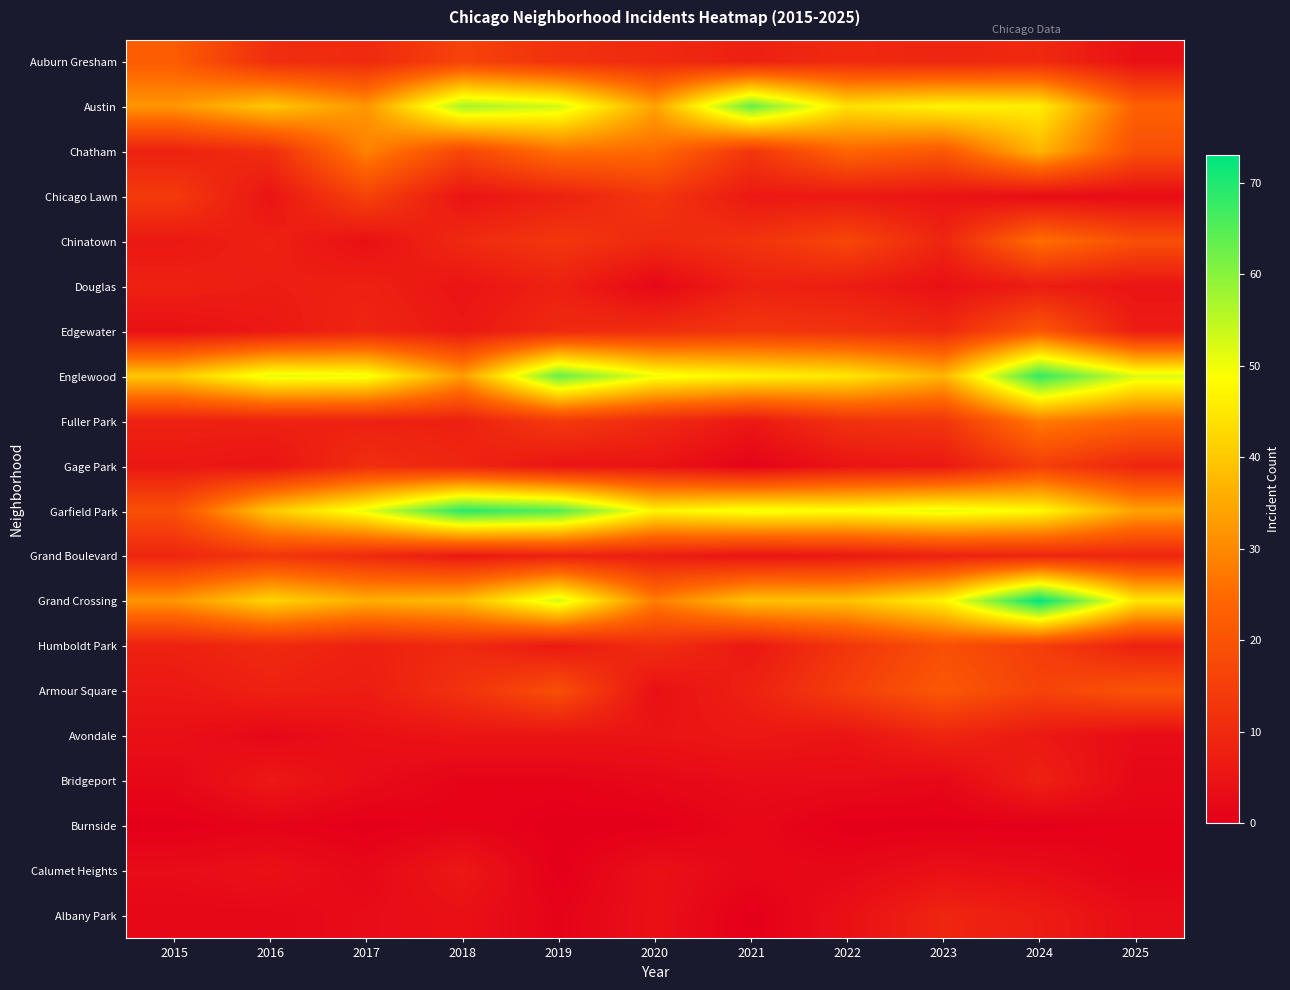

Reading right to left, extract all data points from this chart.

Auburn Gresham: 2025=4	2024=10	2023=9	2022=10	2021=8	2020=10	2019=12	2018=16	2017=10	2016=11	2015=22
Austin: 2025=23	2024=46	2023=47	2022=44	2021=63	2020=34	2019=53	2018=57	2017=32	2016=40	2015=32
Chatham: 2025=19	2024=37	2023=21	2022=24	2021=13	2020=25	2019=26	2018=17	2017=29	2016=11	2015=8
Chicago Lawn: 2025=3	2024=3	2023=5	2022=6	2021=6	2020=13	2019=8	2018=5	2017=16	2016=5	2015=14
Chinatown: 2025=19	2024=26	2023=9	2022=17	2021=12	2020=10	2019=13	2018=10	2017=4	2016=8	2015=6
Douglas: 2025=5	2024=7	2023=4	2022=7	2021=8	2020=2	2019=8	2018=5	2017=8	2016=7	2015=8
Edgewater: 2025=7	2024=21	2023=10	2022=12	2021=13	2020=11	2019=10	2018=6	2017=9	2016=6	2015=4
Englewood: 2025=52	2024=68	2023=37	2022=45	2021=47	2020=50	2019=63	2018=33	2017=50	2016=51	2015=40
Fuller Park: 2025=24	2024=28	2023=13	2022=12	2021=6	2020=10	2019=14	2018=8	2017=8	2016=8	2015=8
Gage Park: 2025=9	2024=15	2023=6	2022=5	2021=1	2020=5	2019=5	2018=9	2017=11	2016=5	2015=6
Garfield Park: 2025=34	2024=48	2023=51	2022=49	2021=50	2020=47	2019=65	2018=69	2017=51	2016=40	2015=19
Grand Boulevard: 2025=9	2024=9	2023=8	2022=6	2021=5	2020=7	2019=8	2018=6	2017=10	2016=13	2015=9
Grand Crossing: 2025=45	2024=73	2023=47	2022=39	2021=39	2020=28	2019=53	2018=38	2017=36	2016=42	2015=32
Humboldt Park: 2025=8	2024=15	2023=19	2022=13	2021=6	2020=11	2019=6	2018=10	2017=8	2016=10	2015=8
Armour Square: 2025=20	2024=16	2023=21	2022=15	2021=8	2020=4	2019=19	2018=12	2017=7	2016=8	2015=6
Avondale: 2025=3	2024=6	2023=9	2022=5	2021=6	2020=5	2019=5	2018=5	2017=4	2016=2	2015=4
Bridgeport: 2025=2	2024=8	2023=2	2022=3	2021=3	2020=2	2019=1	2018=1	2017=3	2016=6	2015=2
Burnside: 2025=1	2024=0	2023=0	2022=0	2021=2	2020=0	2019=0	2018=1	2017=0	2016=1	2015=0
Calumet Heights: 2025=1	2024=3	2023=4	2022=2	2021=2	2020=4	2019=0	2018=6	2017=2	2016=4	2015=3
Albany Park: 2025=3	2024=7	2023=9	2022=4	2021=0	2020=4	2019=1	2018=4	2017=3	2016=2	2015=2